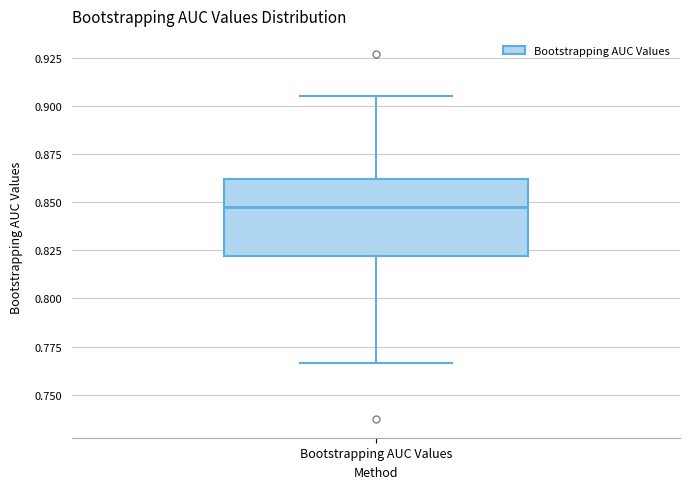

Transcribe this box plot: give where the median line is, the range the box spans, and where the two whiskers end, as read against the y-axis. The values are not printed on the chart, so give them approximately, as read against the axis.

median 0.845, box 0.820 to 0.860, whiskers 0.765 to 0.905